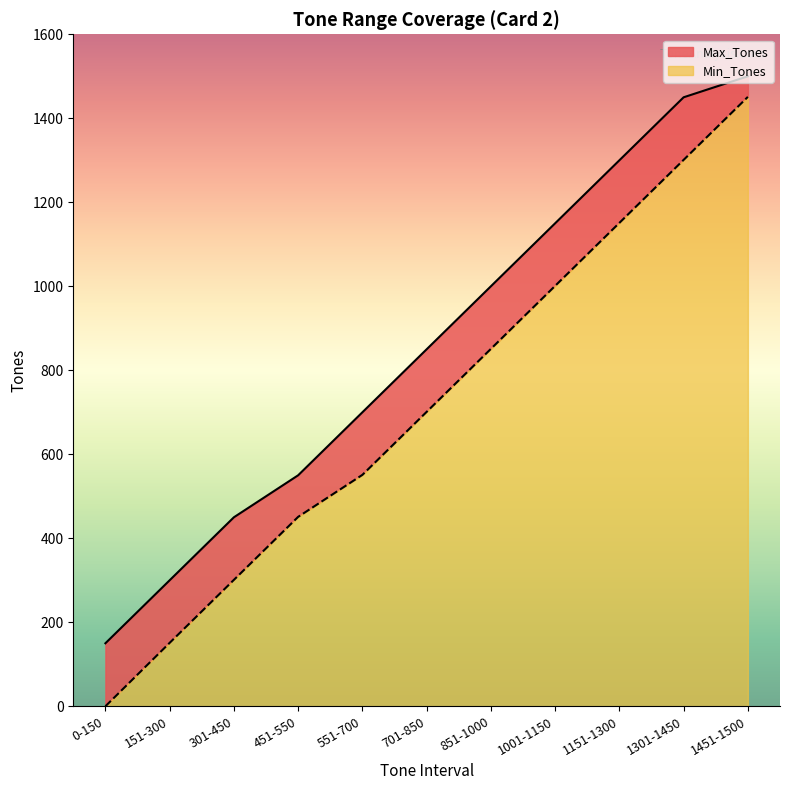

True or false: Min_Tones and Max_Tones intersect in this chart.

False